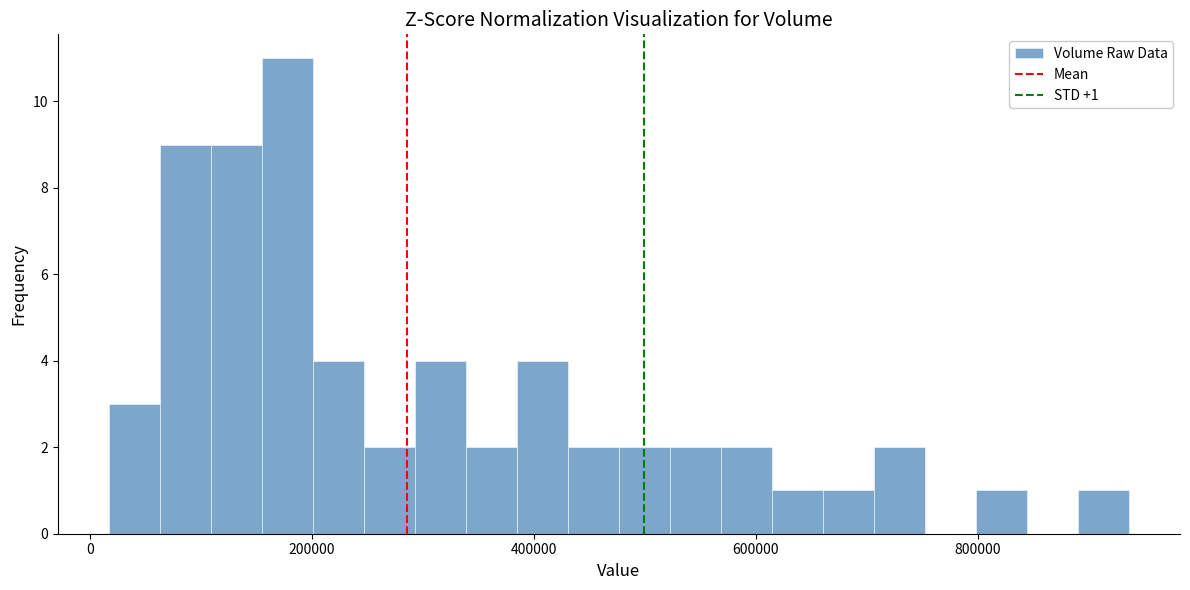

Around what value on the x-axis is the tallest bar? Give the approximate position of its centre, as read against the axis.

180000